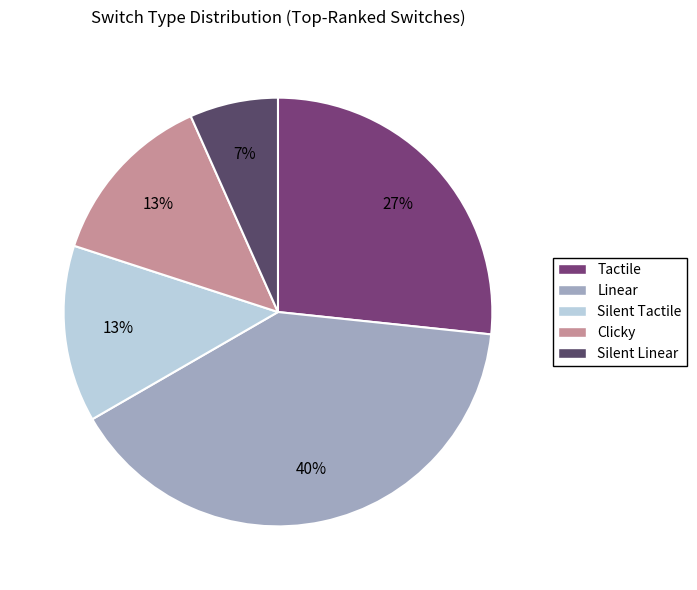

Does Clicky account for over 50% of the chart?

No